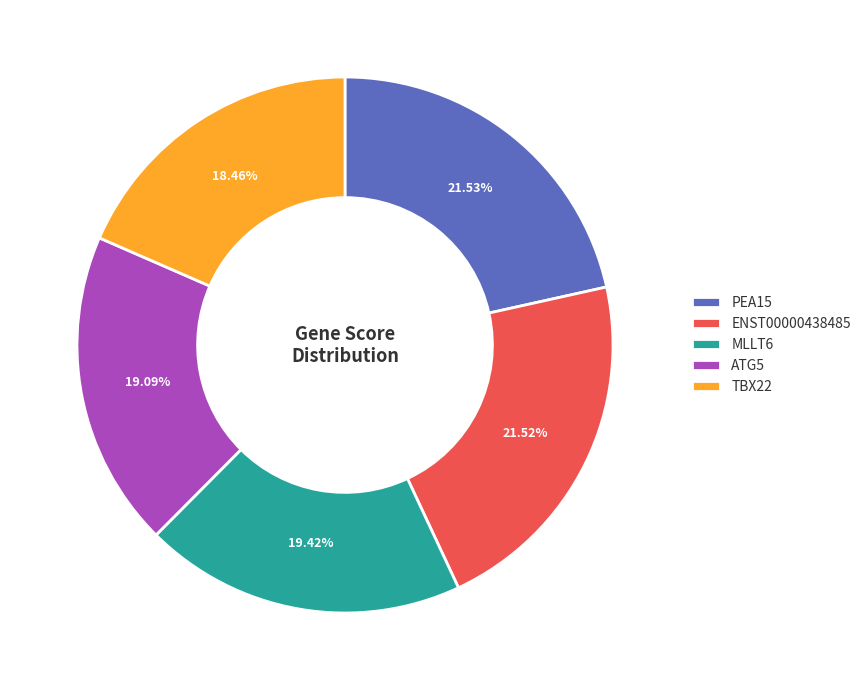

To the nearest percent, what is the difference between the ATG5 and ENST00000438485 slice percentages?

2%